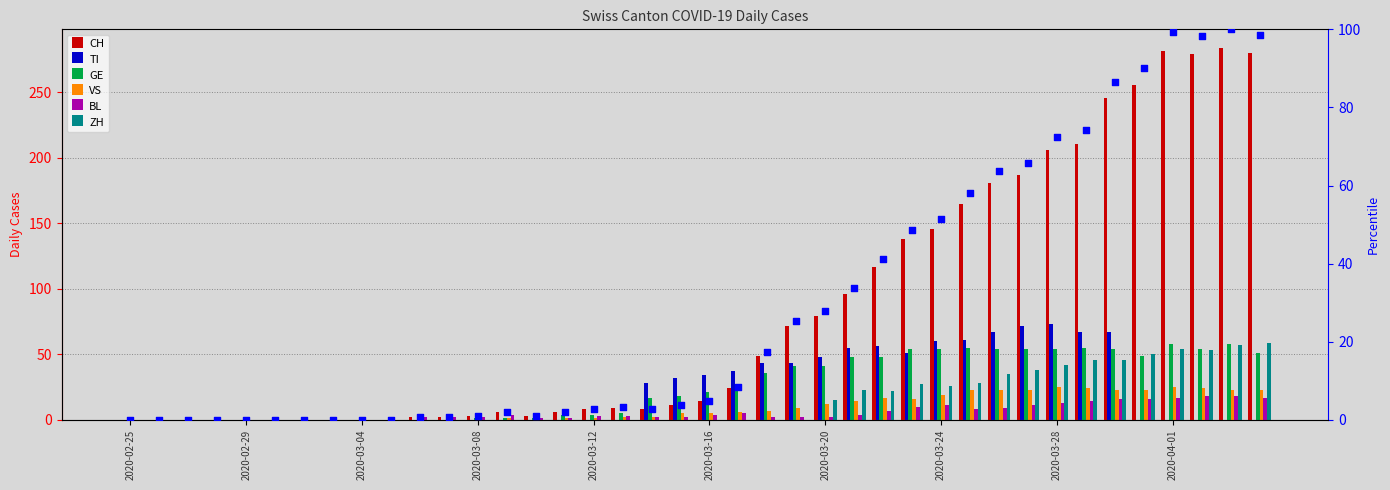

Which series has the largest total across all categories?

CH